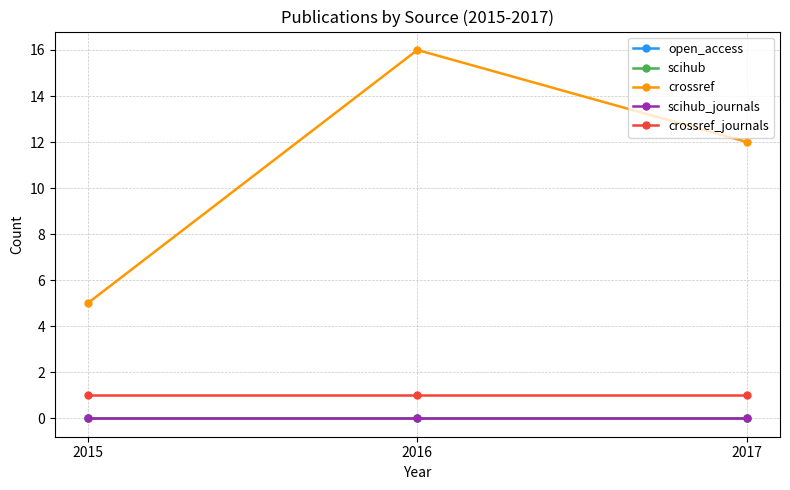

At which category is the sum across all series the highest?

2016